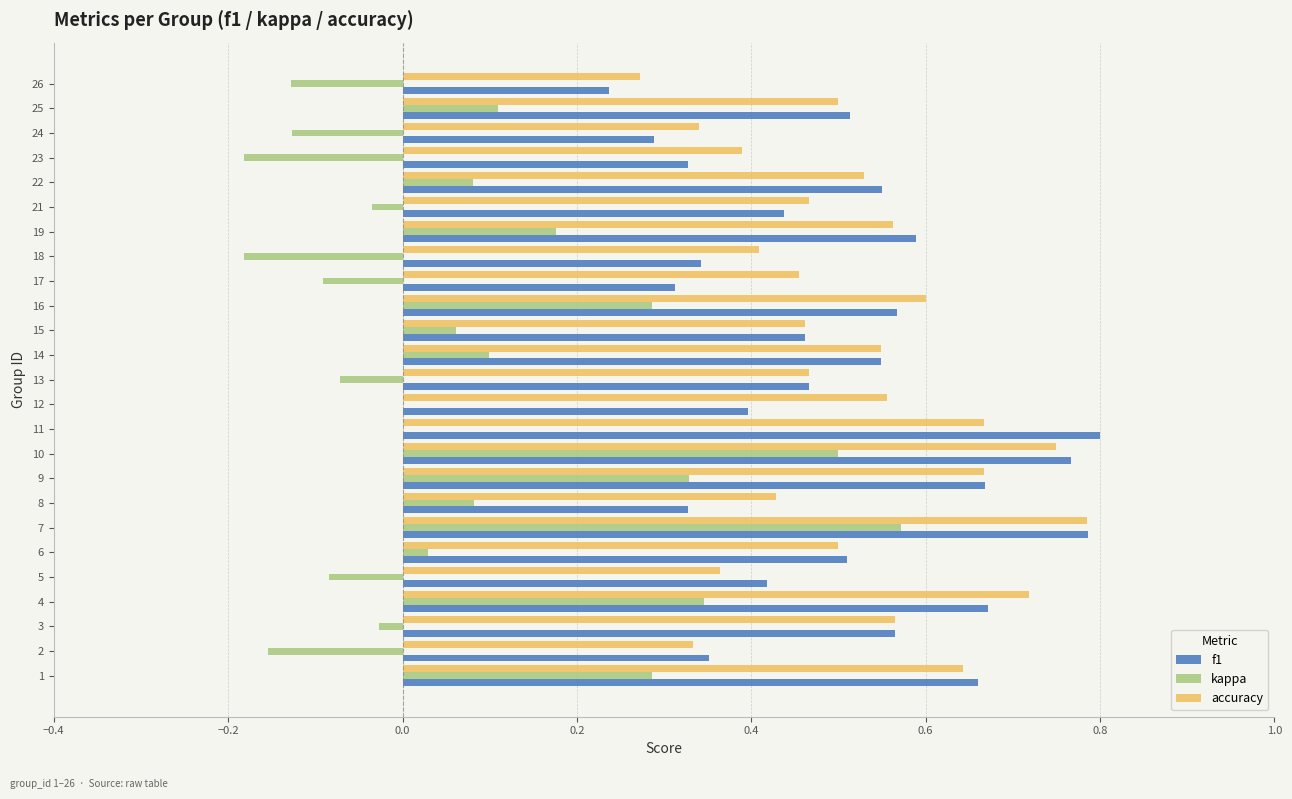

What is the sum of all kappa values?

1.9